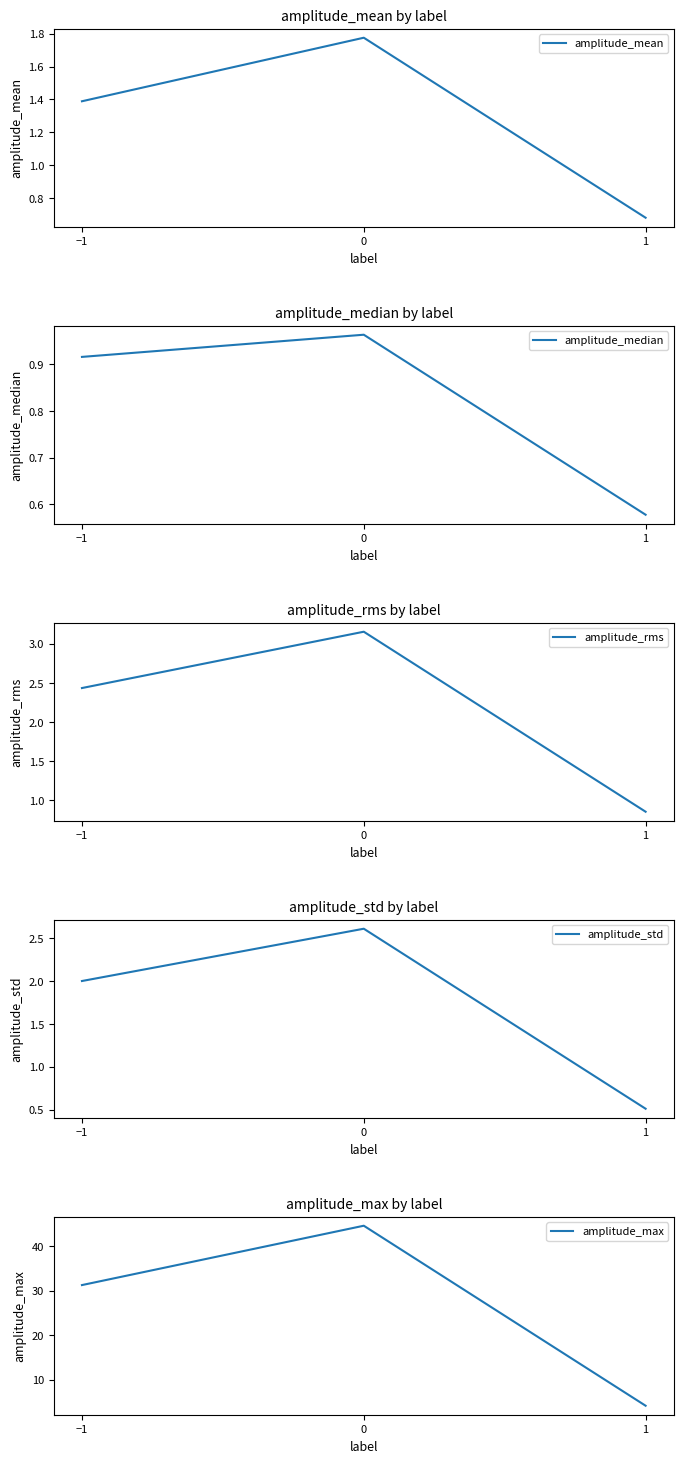

Which label corresponds to the smallest value in the chart?

1